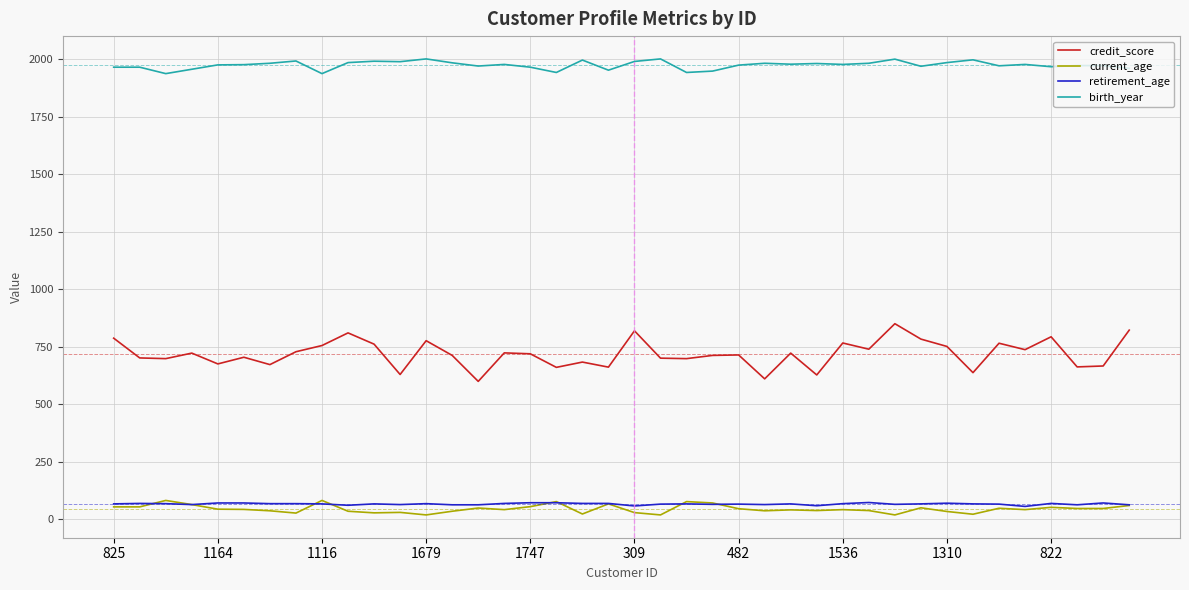

How many categories are shown in the chart?

40